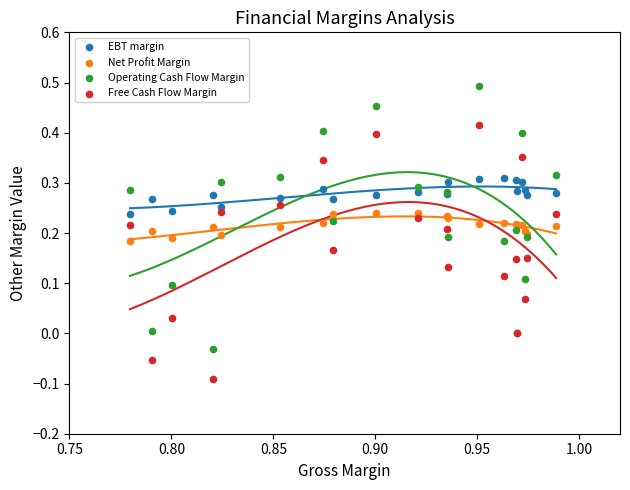

Which series reaches the maximum Y coordinate?

Operating Cash Flow Margin